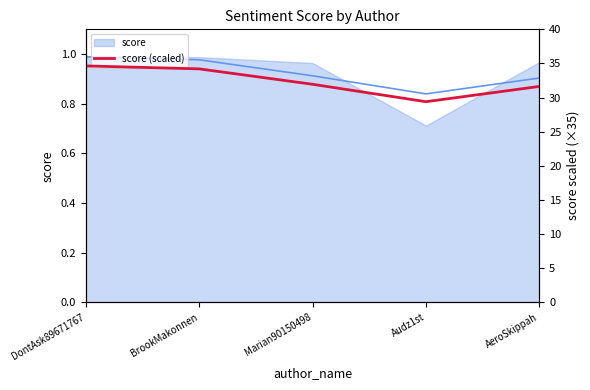

Where does the data first go above 31?

DontAsk89671767